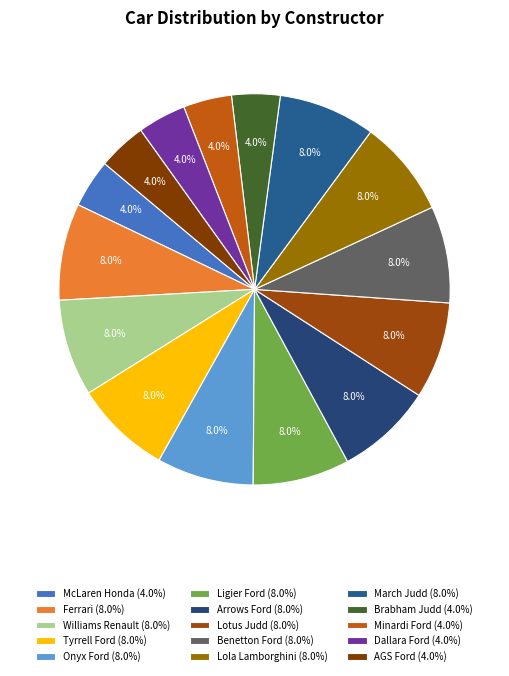

Do Williams Renault and Brabham Judd together represent more than half of the pie?

No